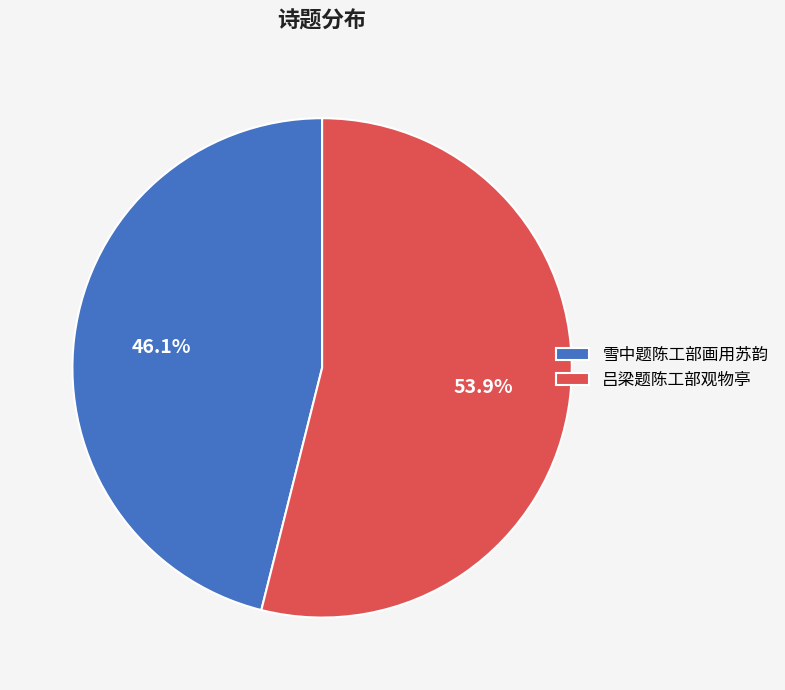

How many slices are in this pie chart?

2